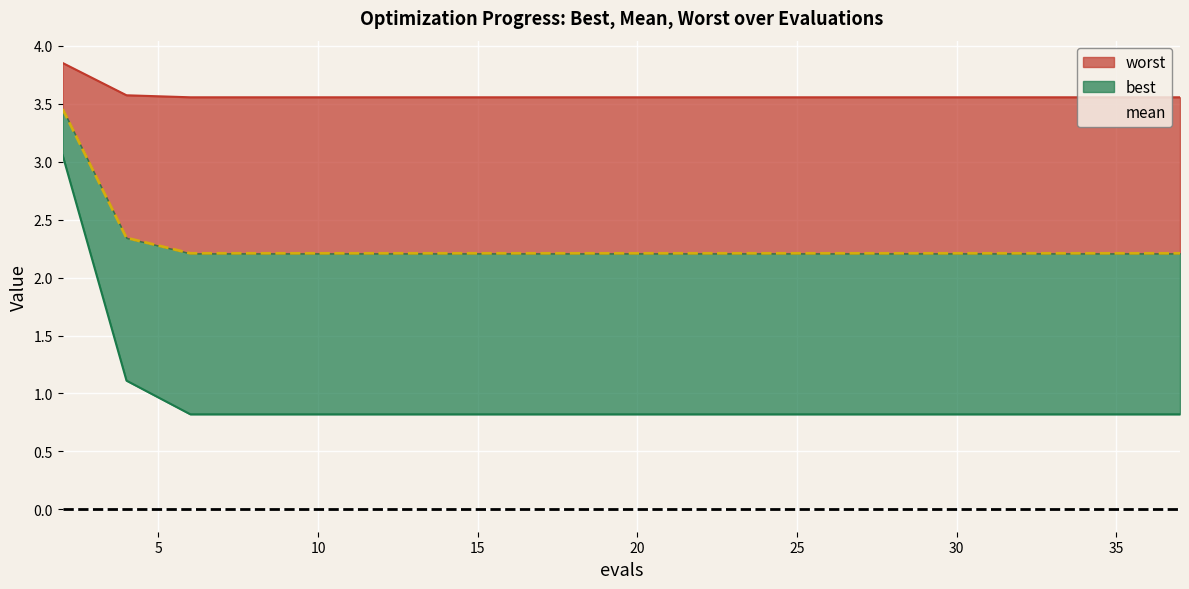

Which series has the widest spread of values?

best